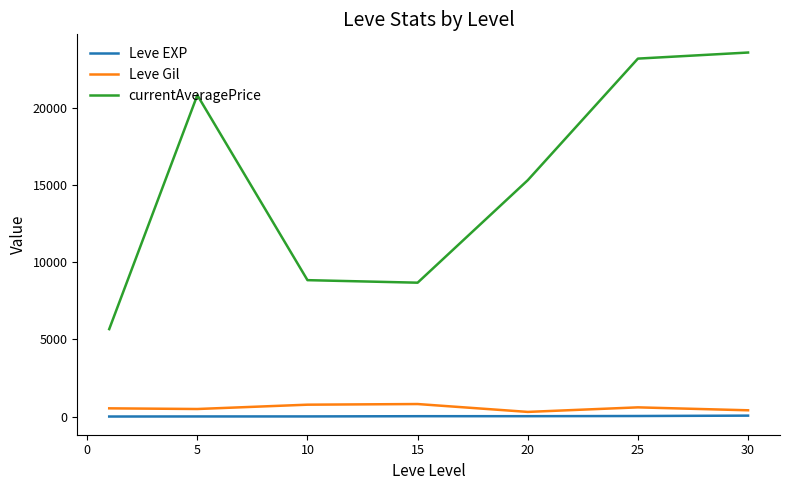

What are all the series names shown in the legend?

Leve EXP, Leve Gil, currentAveragePrice